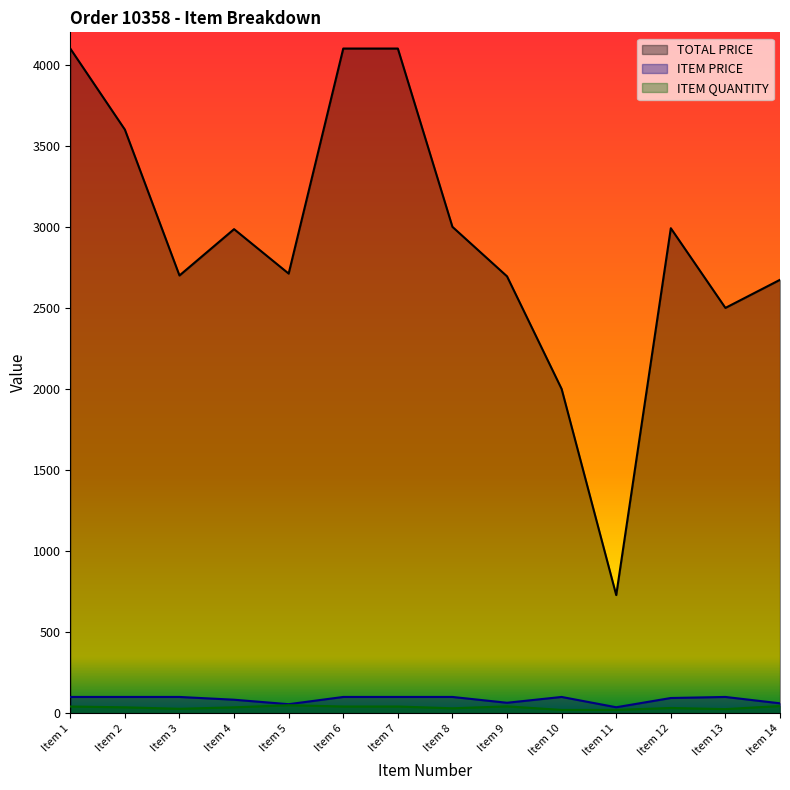

The ITEM PRICE series shows 153.0 at Item 3. True or false?

False